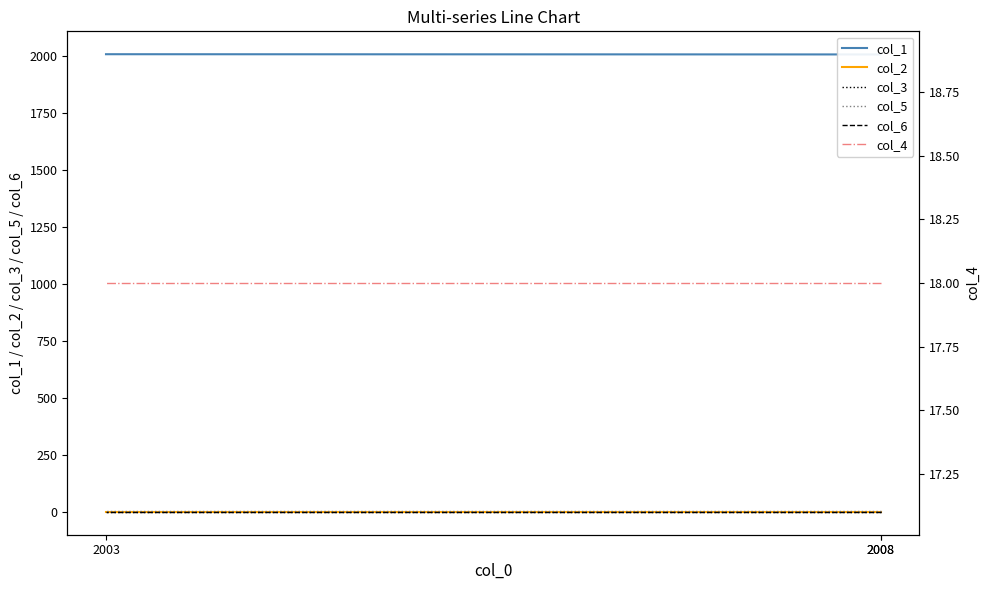

At 2003, list the series in order from largest to smallest.

col_1, col_4, col_5, col_2, col_3, col_6